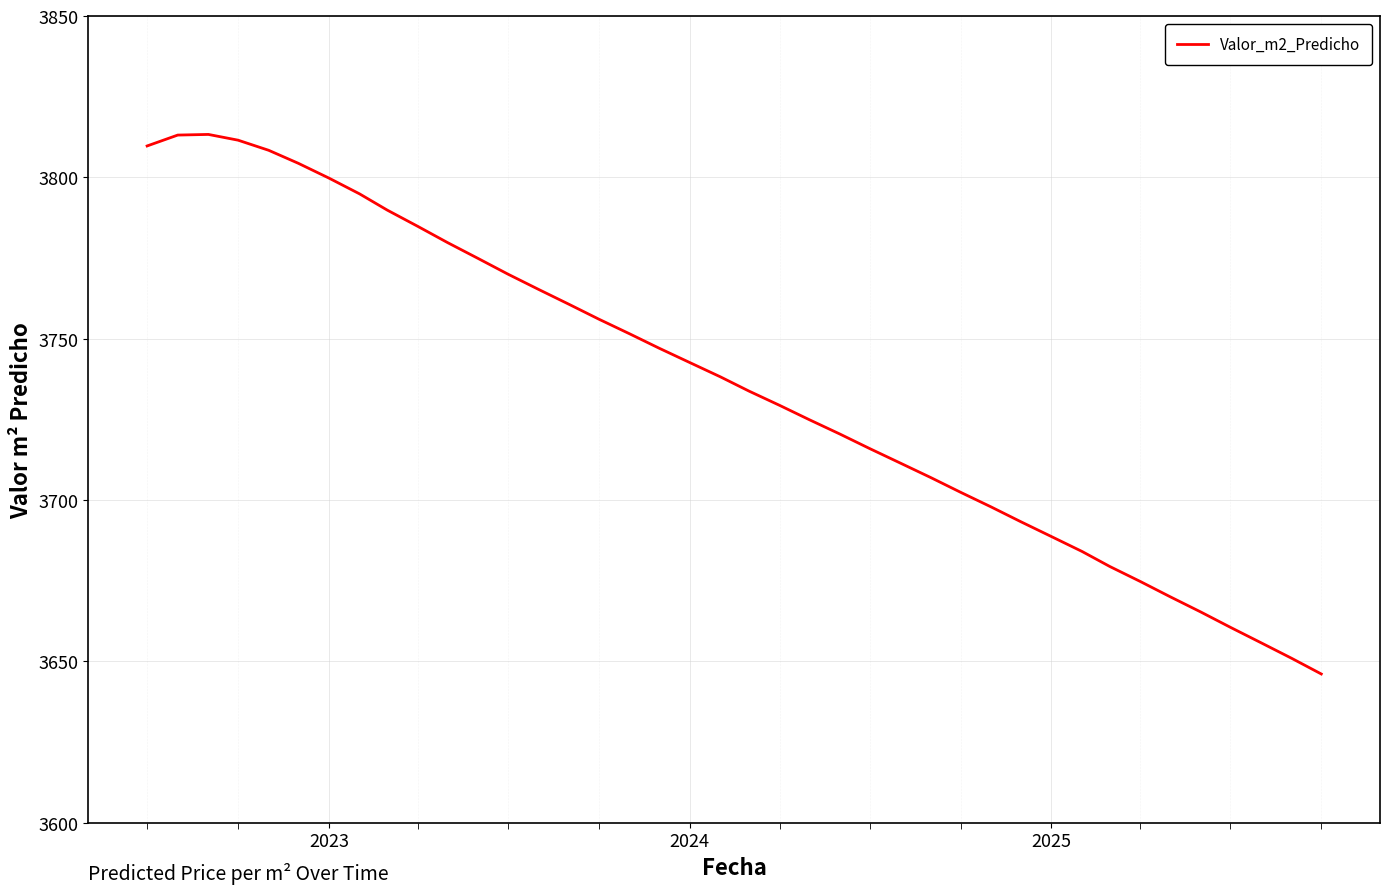

How many lines are shown in the chart?

1